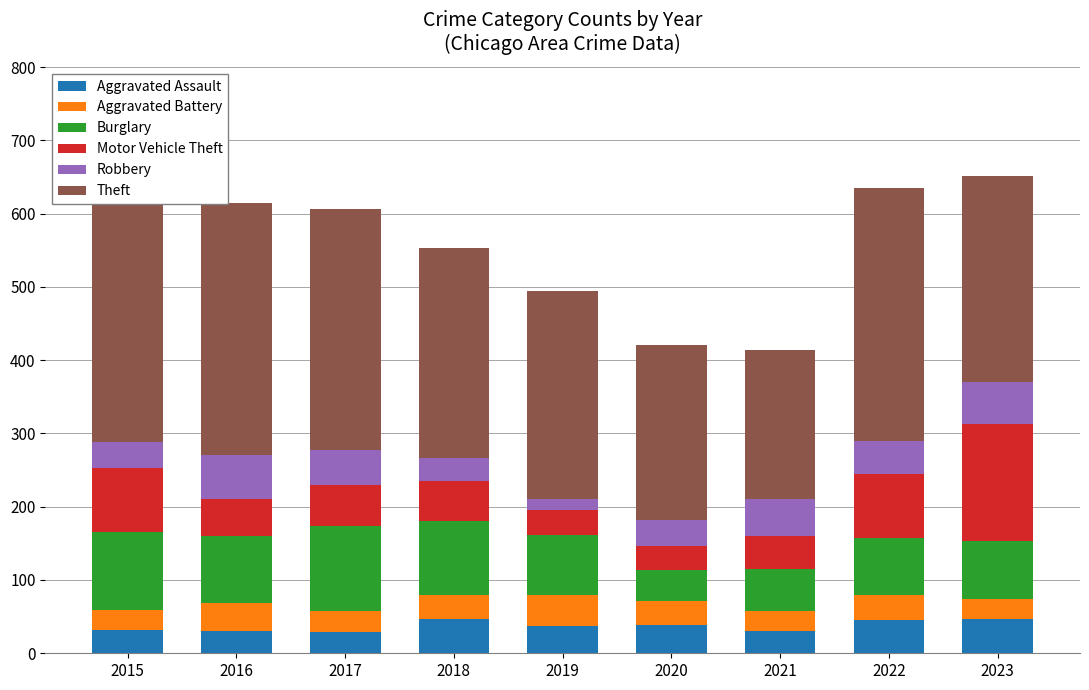

What is the highest value of the Aggravated Assault series?

47